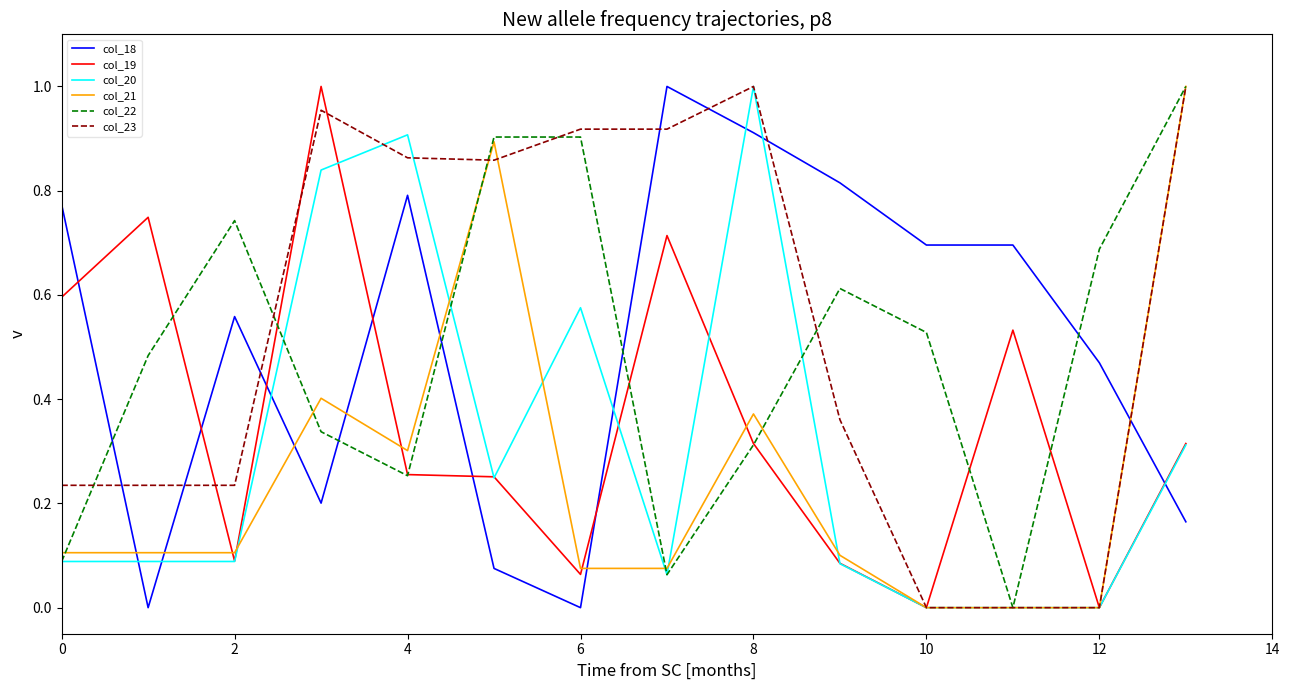

True or false: col_18 and col_23 intersect in this chart.

True